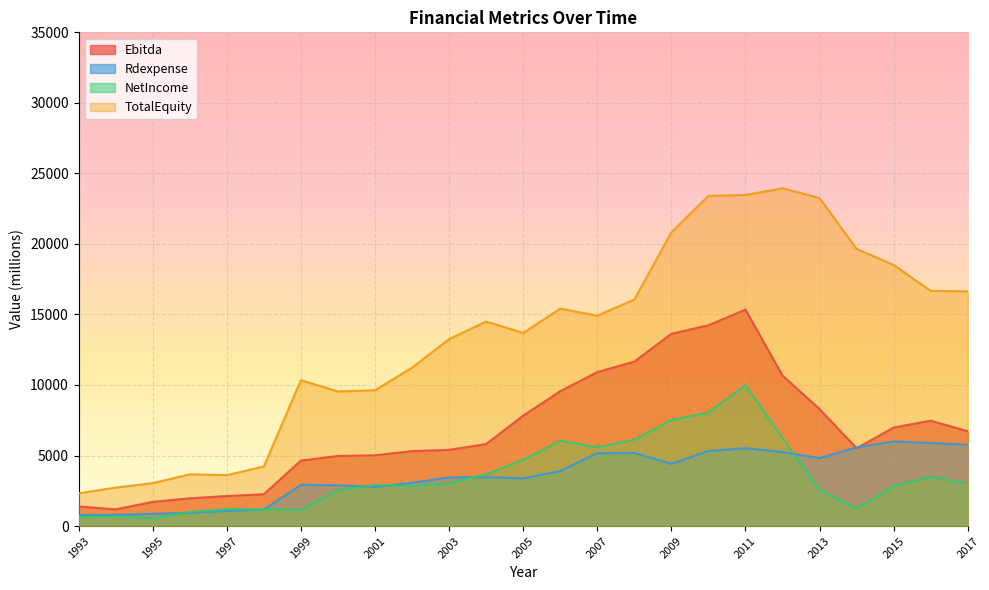

Which category has the lowest value across all series?

1995